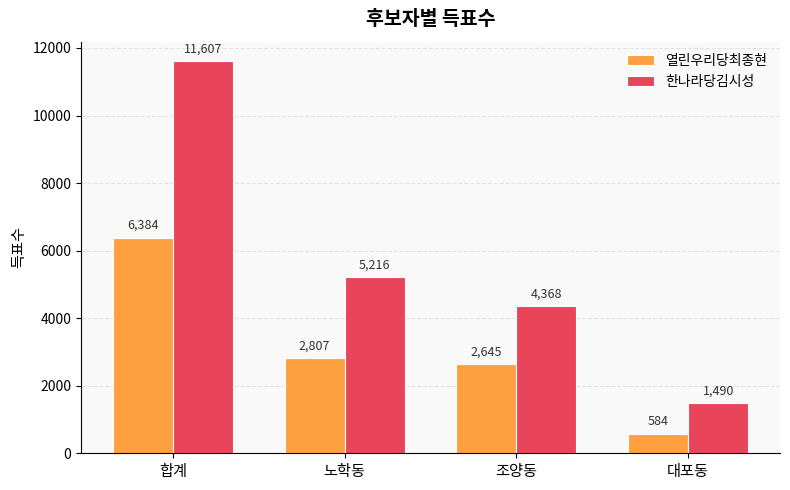

Rank the series at 합계 from highest to lowest value.

한나라당김시성, 열린우리당최종현